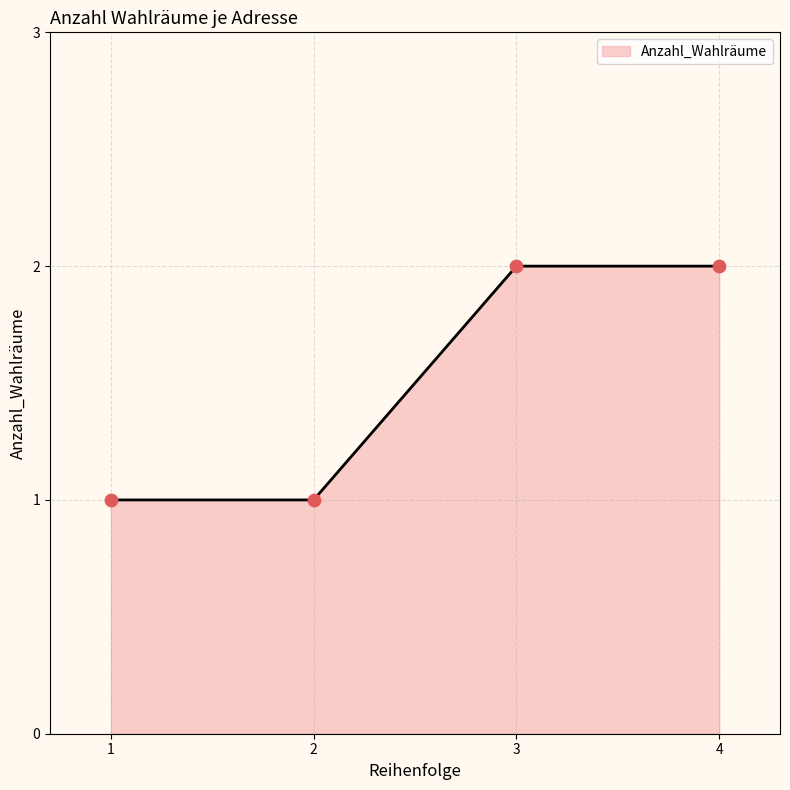

Between 2 and 3, which is larger?

3